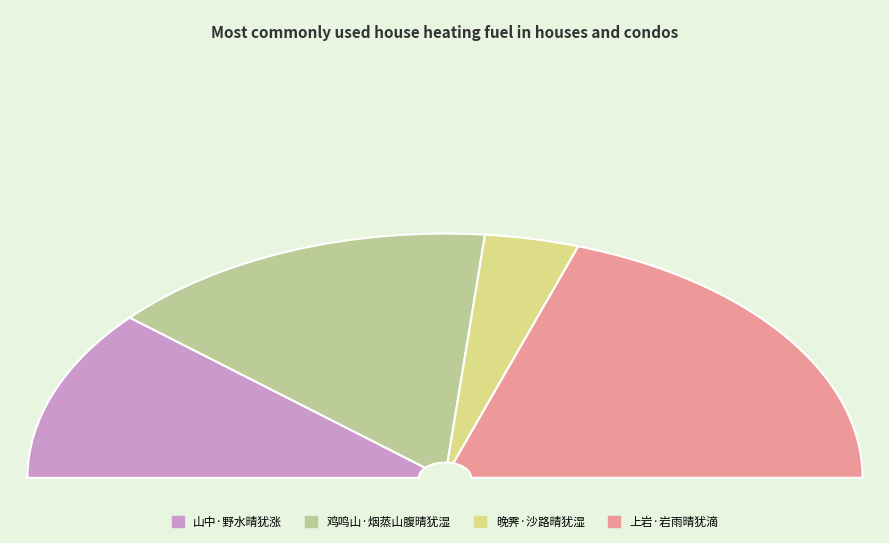

What is the smallest slice in the pie chart?

晚霁·沙路晴犹湿